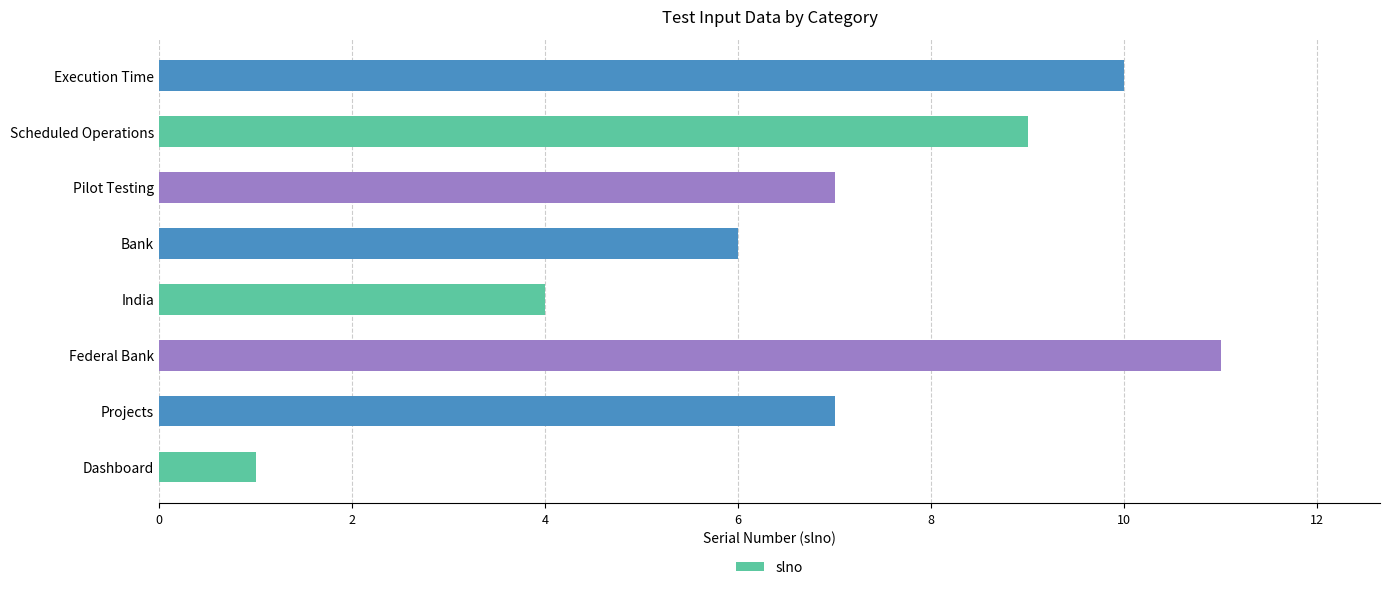

True or false: the data shows 5 at Projects.

False